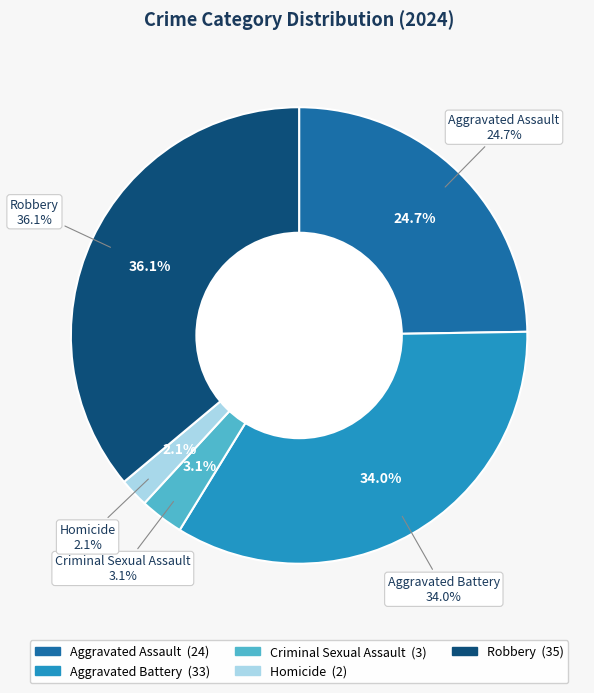

Is there any slice that represents more than half of the pie?

No